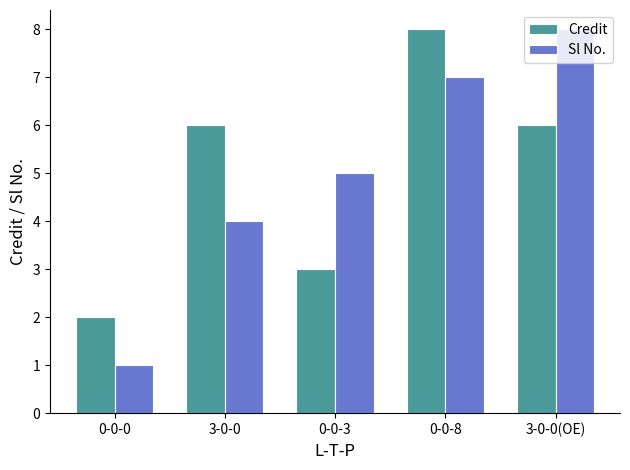

Count the Sl No. values in the range 4 to 7.

3